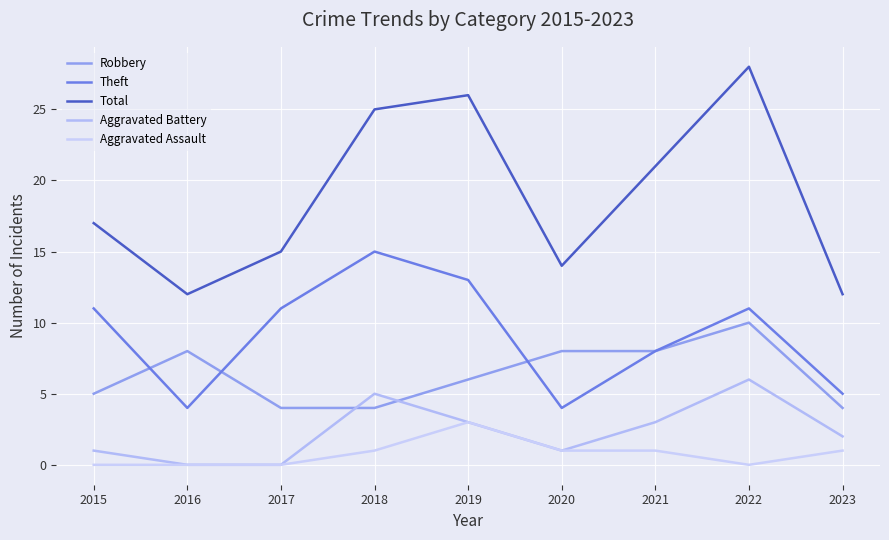

Does the chart display data point markers on the line(s)?

No